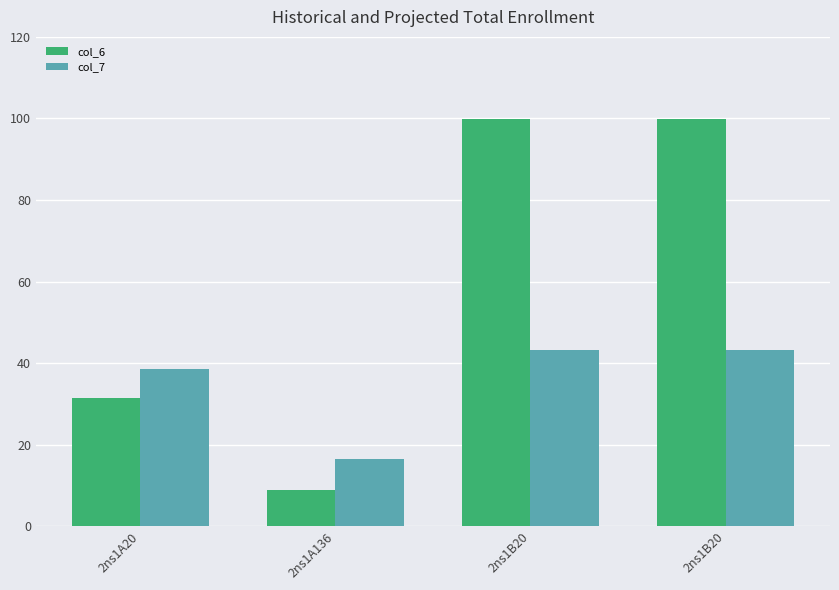

What is the spread (max minus min) of values at 2ns1B20?

56.7